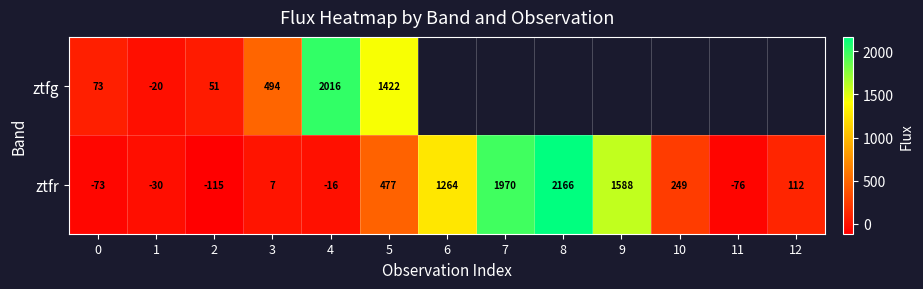

What is the difference between the highest and lowest values at 4?

2032.0